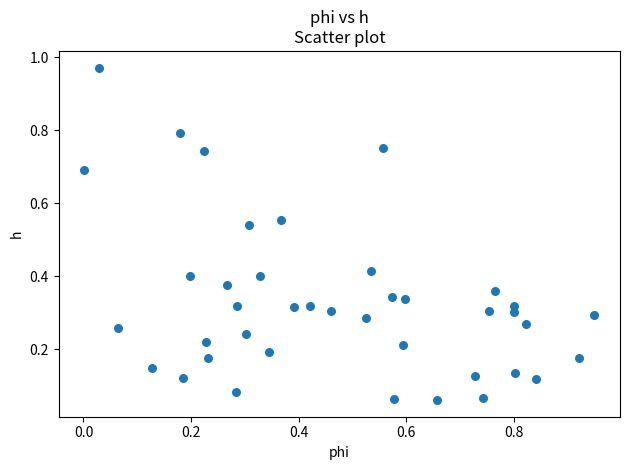

What is the range of X values (max minus min)?

0.9